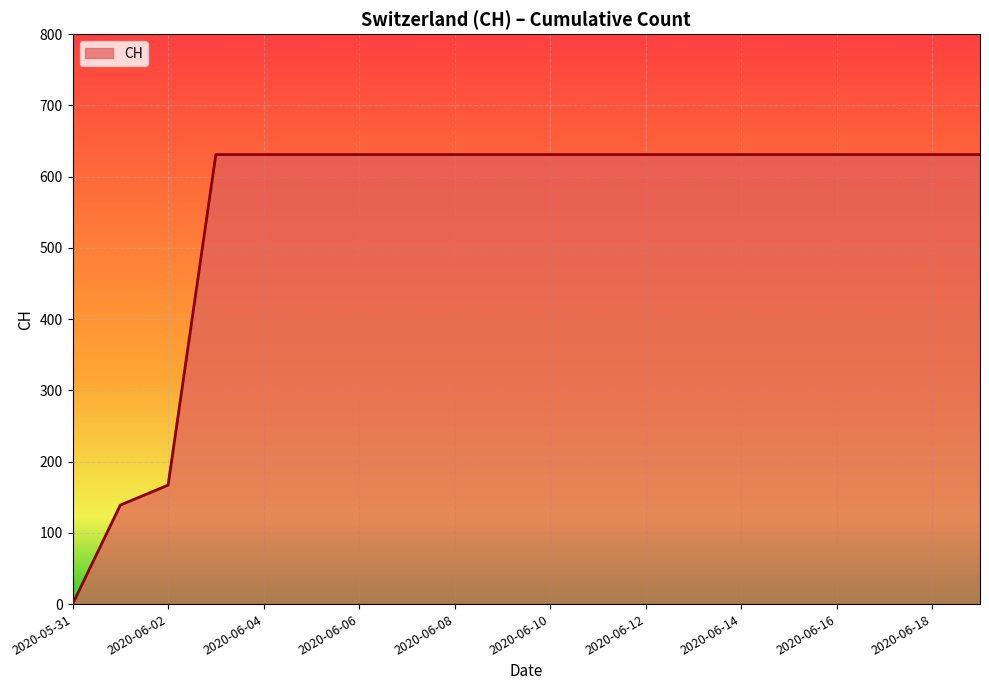

What is the maximum value shown in the chart?

631